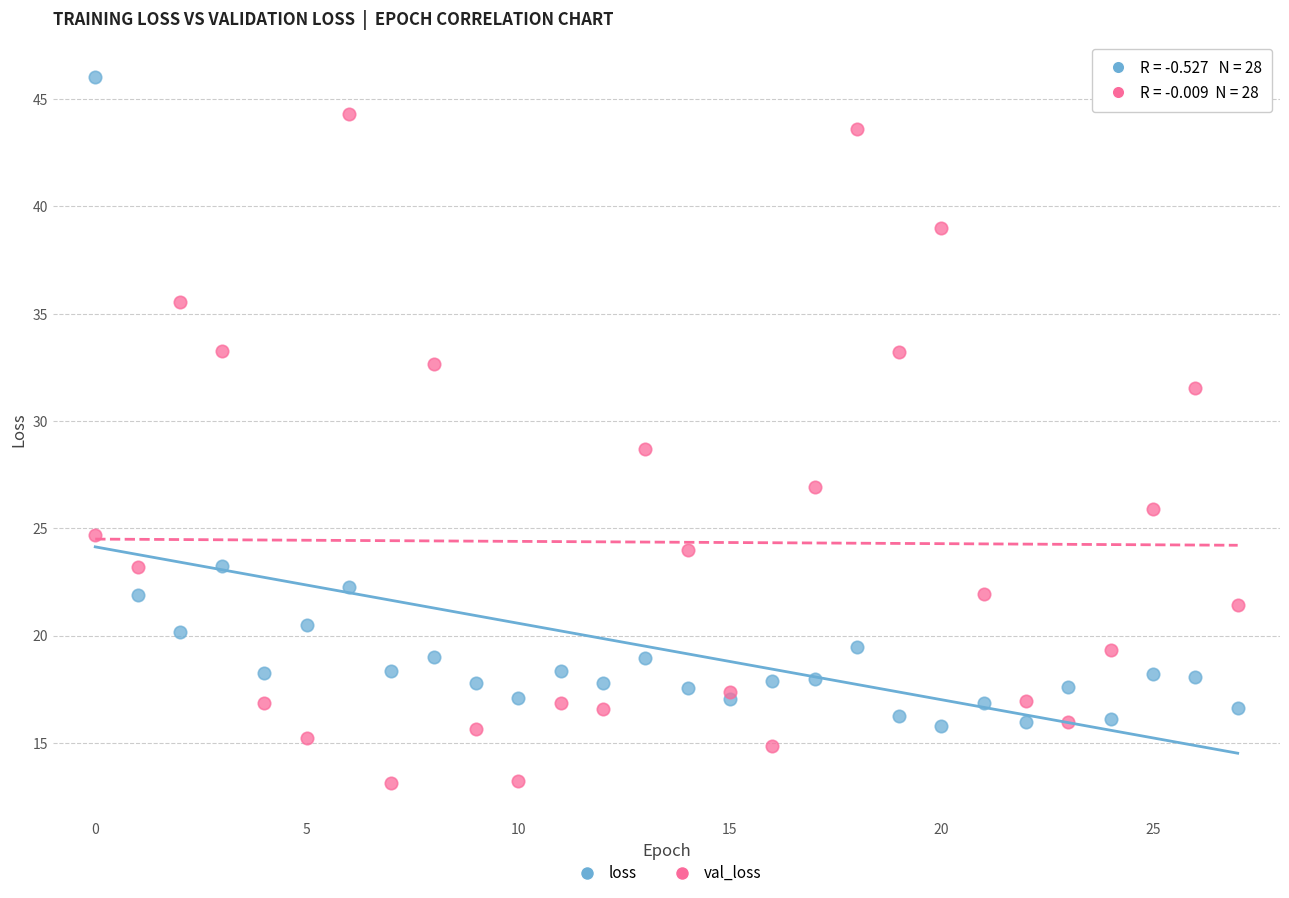

Which series reaches the maximum Y coordinate?

loss